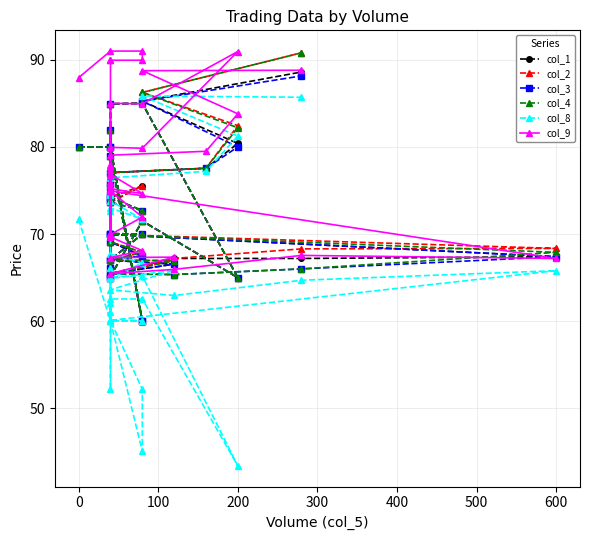

What is the label of the 32nd point from the right?

600